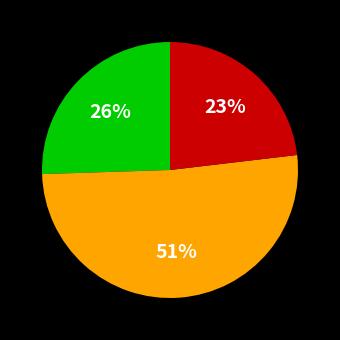

To the nearest percent, what is the average slice percentage?

33%